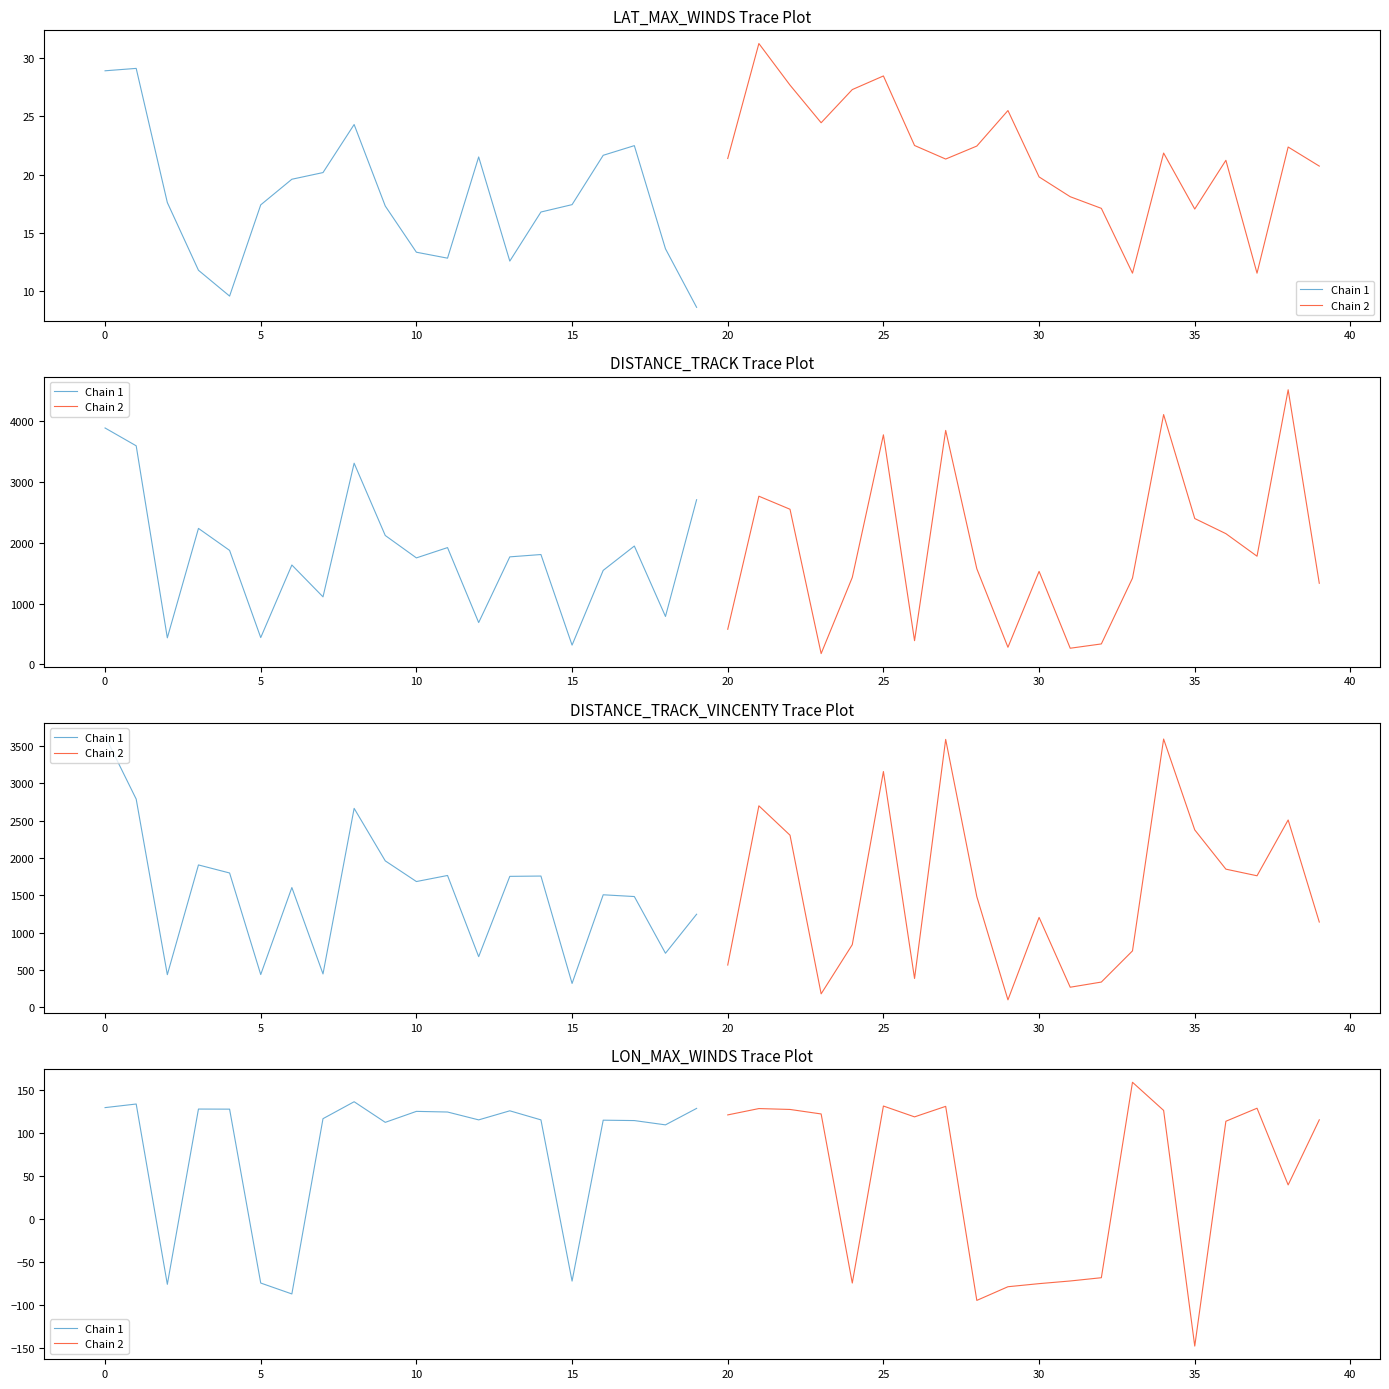

How many positive values does the Chain 2 series have?

13